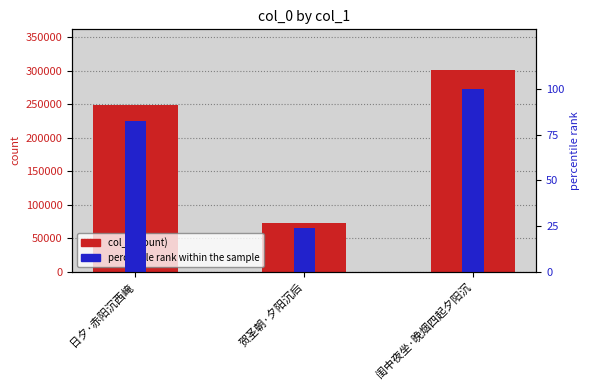

What is the sum of the percentile rank within the sample values at 闺中夜坐·晚烟四起夕阳沉 and 日夕·赤阳沉西崦?

182.4